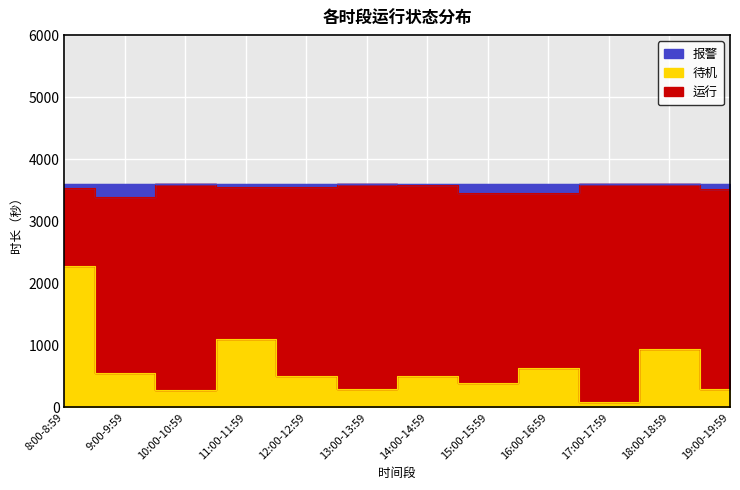

How many interior local peaks does the 待机 series have?

4